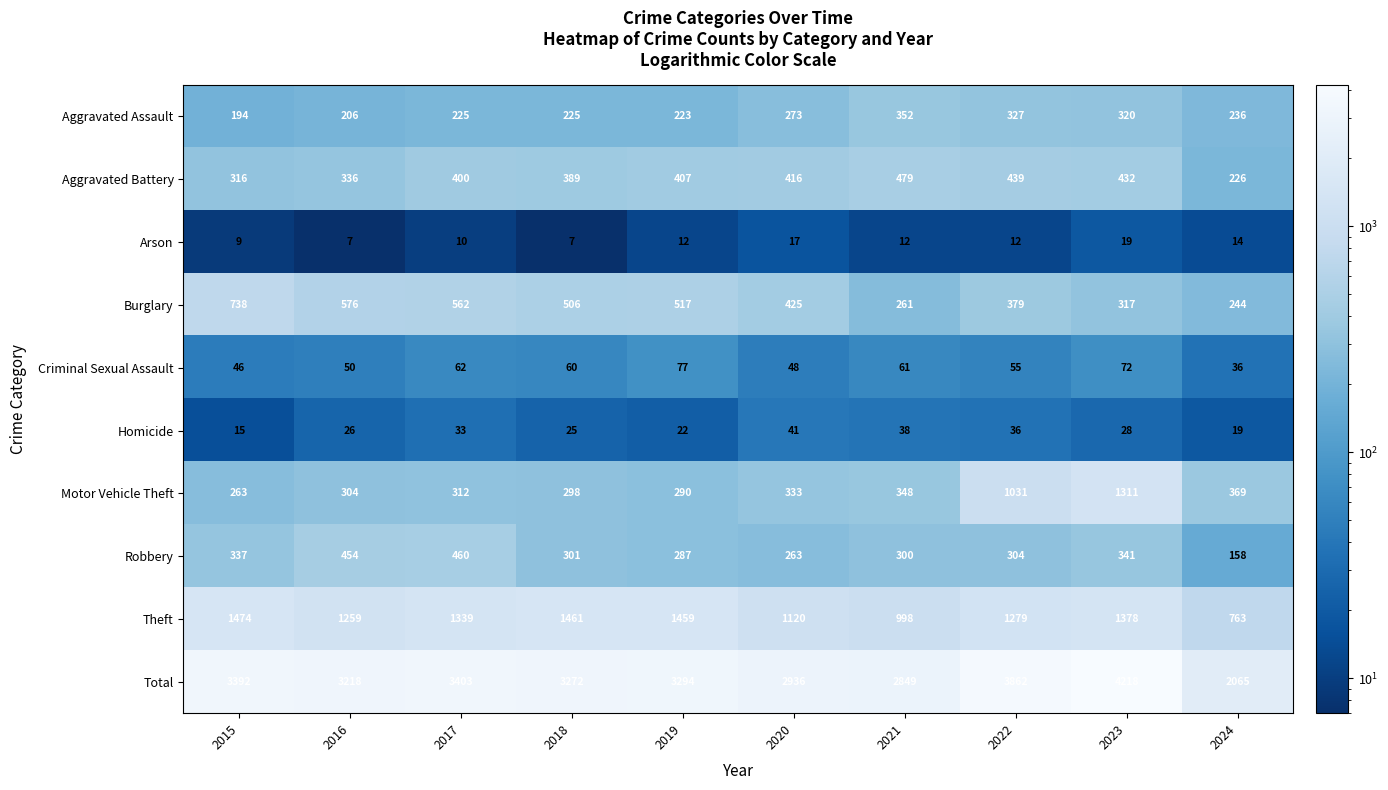

At 2023, list the series in order from smallest to largest.

Arson, Homicide, Criminal Sexual Assault, Burglary, Aggravated Assault, Robbery, Aggravated Battery, Motor Vehicle Theft, Theft, Total